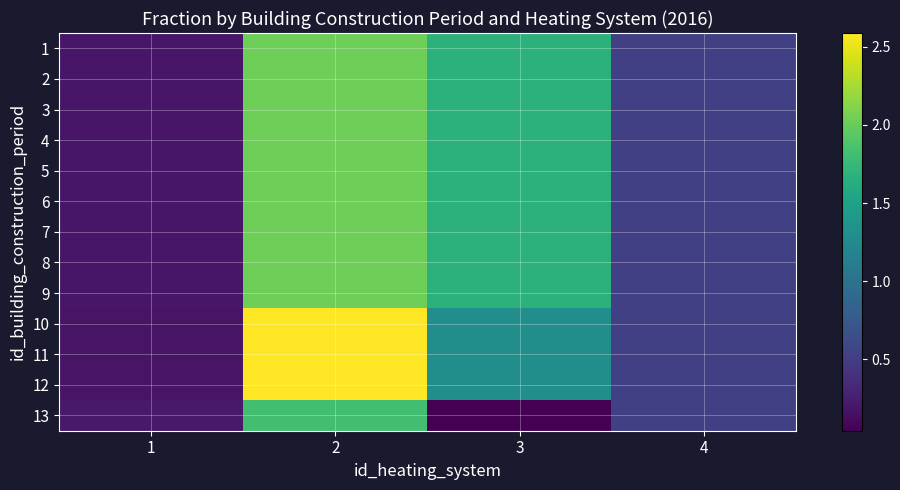

Which label corresponds to the largest value in the chart?

2